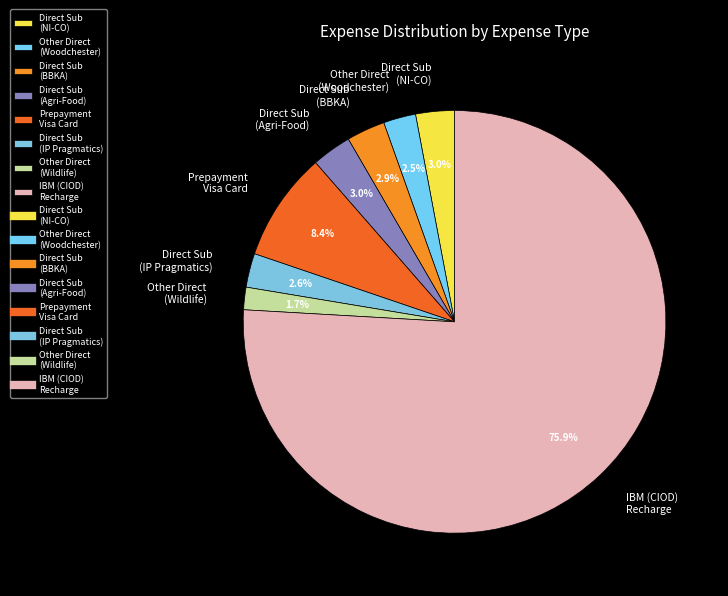

What portion of the pie excludes Direct Sub (Agri-Food)?

97.0%